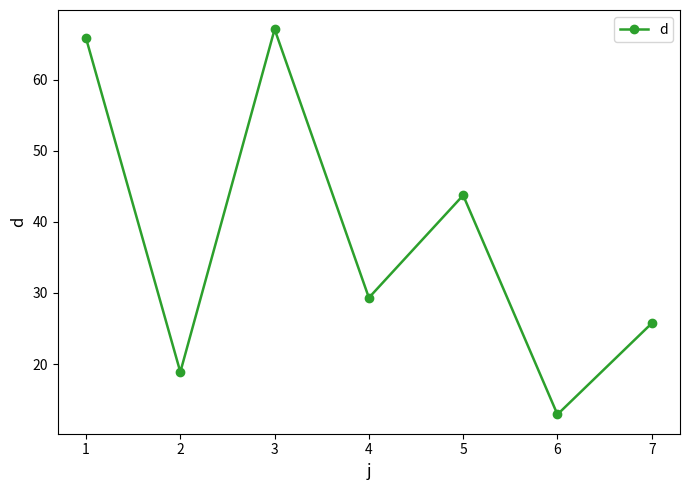

What is the minimum value shown in the chart?

12.9